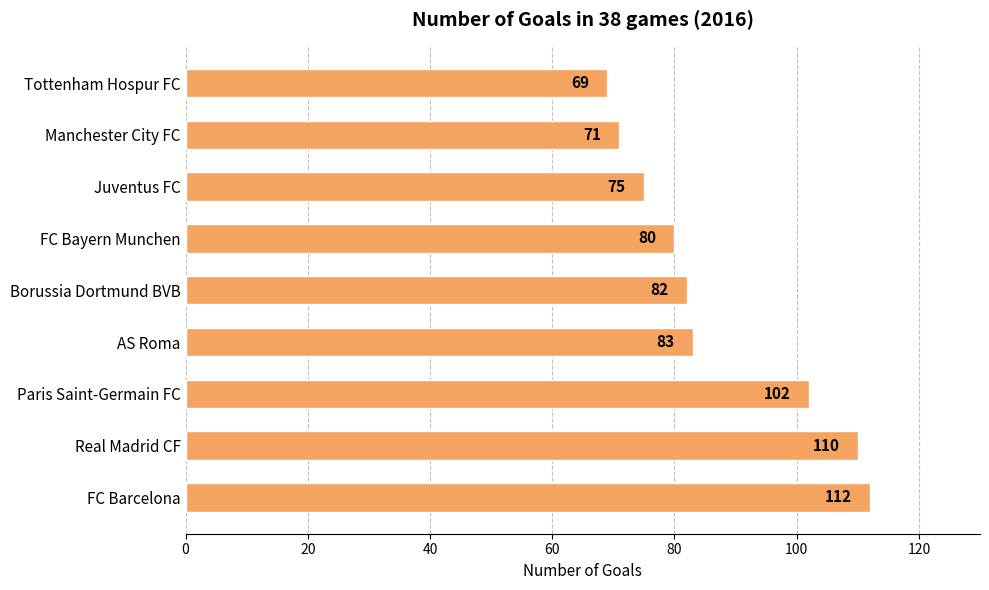

Does the chart contain any negative values?

No